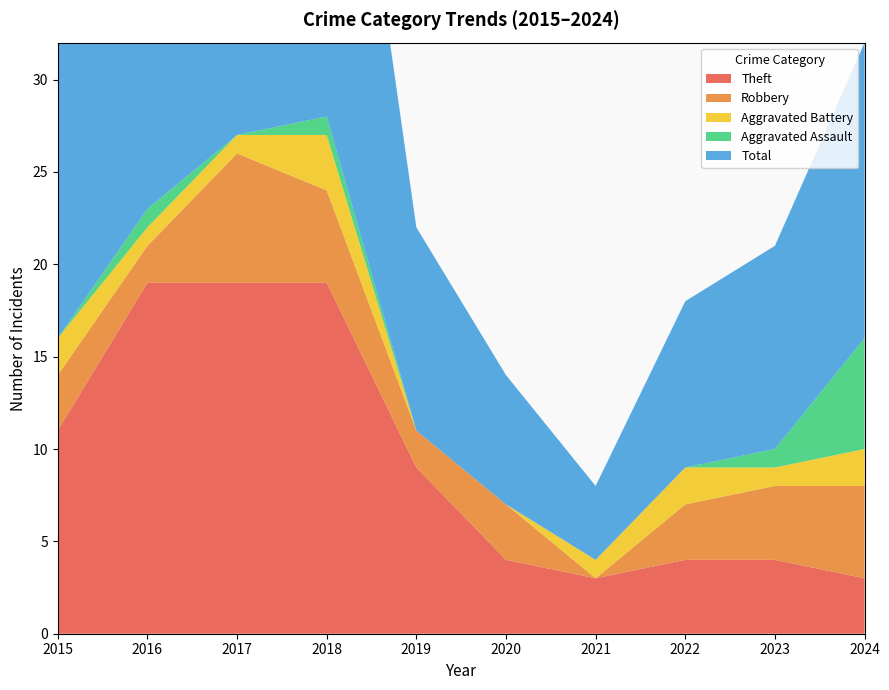

Reading left to right, transcribe all the data shown in this chart.

Theft: 2015=11	2016=19	2017=19	2018=19	2019=9	2020=4	2021=3	2022=4	2023=4	2024=3
Robbery: 2015=3	2016=2	2017=7	2018=5	2019=2	2020=3	2021=0	2022=3	2023=4	2024=5
Aggravated Battery: 2015=2	2016=1	2017=1	2018=3	2019=0	2020=0	2021=1	2022=2	2023=1	2024=2
Aggravated Assault: 2015=0	2016=1	2017=0	2018=1	2019=0	2020=0	2021=0	2022=0	2023=1	2024=6
Total: 2015=16	2016=23	2017=28	2018=28	2019=11	2020=7	2021=4	2022=9	2023=11	2024=16